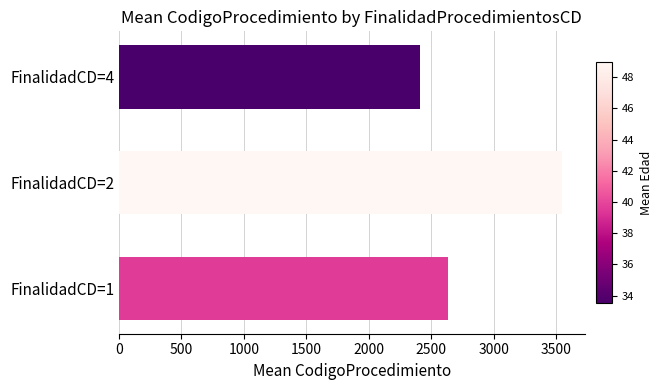

Reading top to bottom, what are all the values shown in this chart?

2413.0	3550.0	2631.1